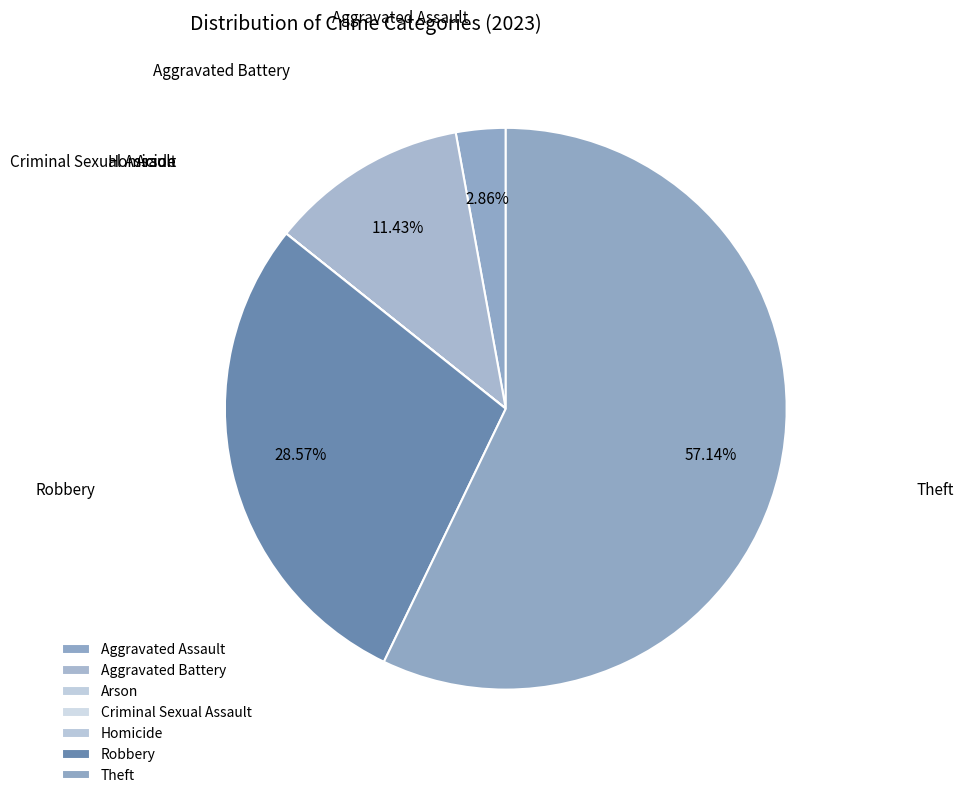

Rank the categories by value from highest to lowest.

Theft, Robbery, Aggravated Battery, Aggravated Assault, Arson, Criminal Sexual Assault, Homicide